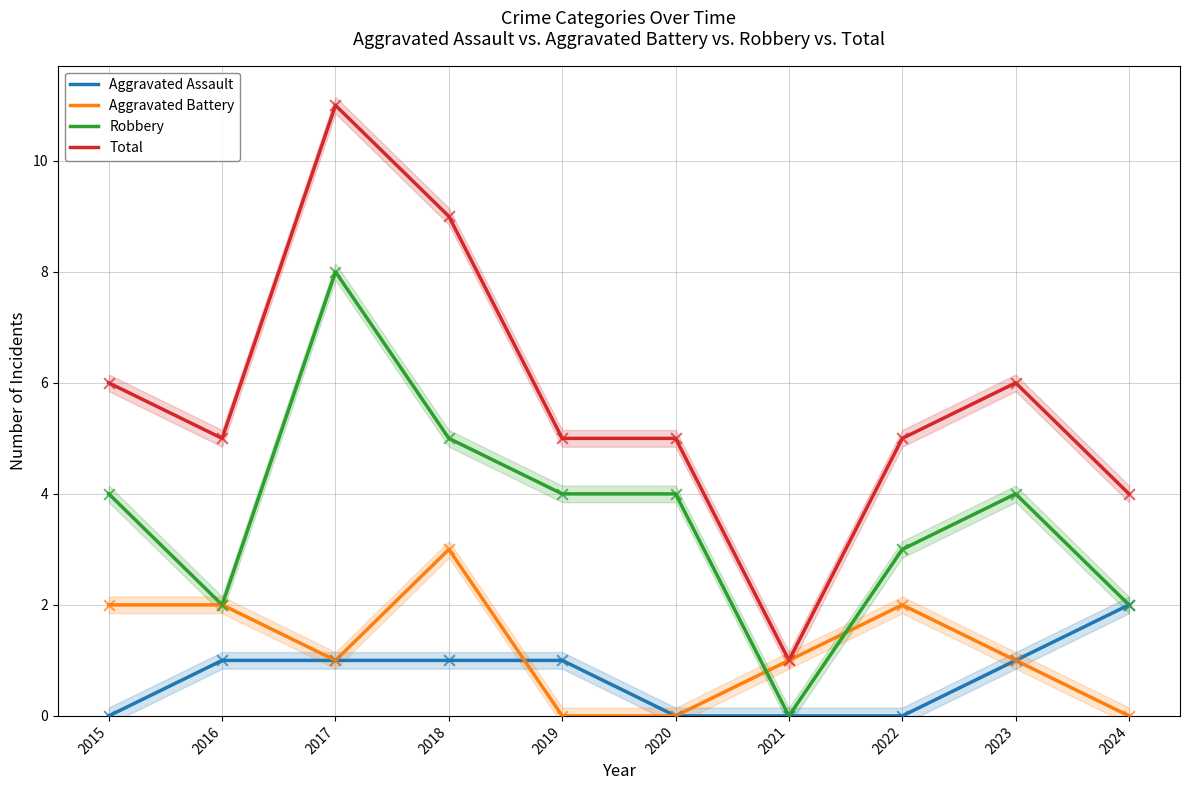

At how many categories does at least one series exceed 5?

4